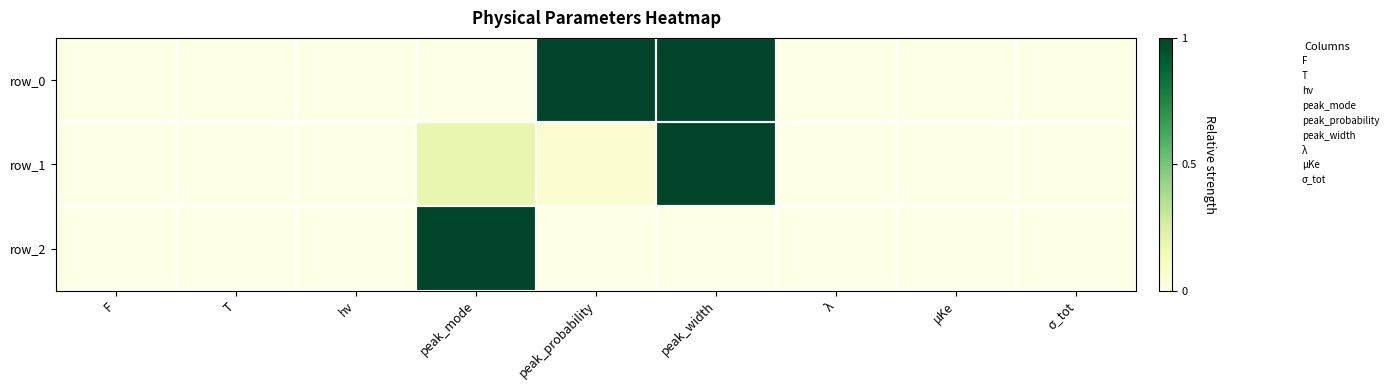

Reading left to right, extract all data points from this chart.

row_0: 0.0	0.0	0.0	0.0	1.0	1.0	0.0	0.0	0.0
row_1: 0.0	0.0	0.0	0.2	0.1	1.0	0.0	0.0	0.0
row_2: 0.0	0.0	0.0	1.0	0.0	0.0	0.0	0.0	0.0